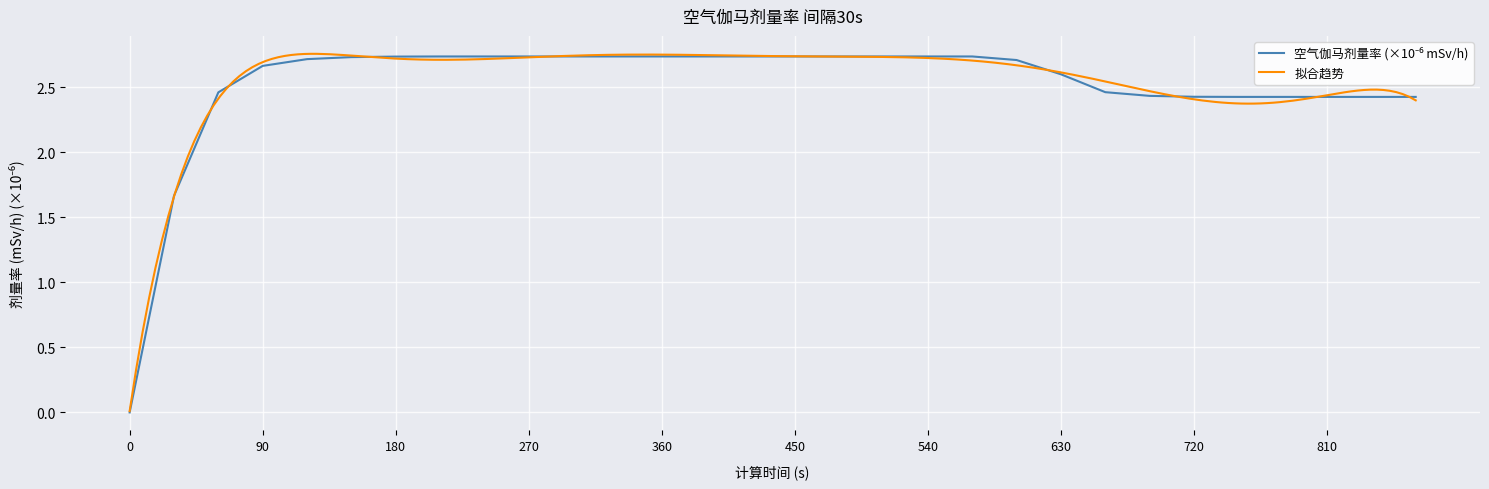

What is the sum of all values?

75.3